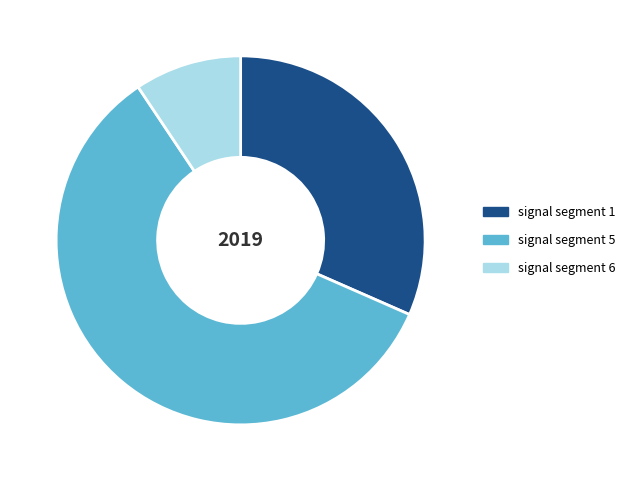

How many segments does this pie chart have?

3